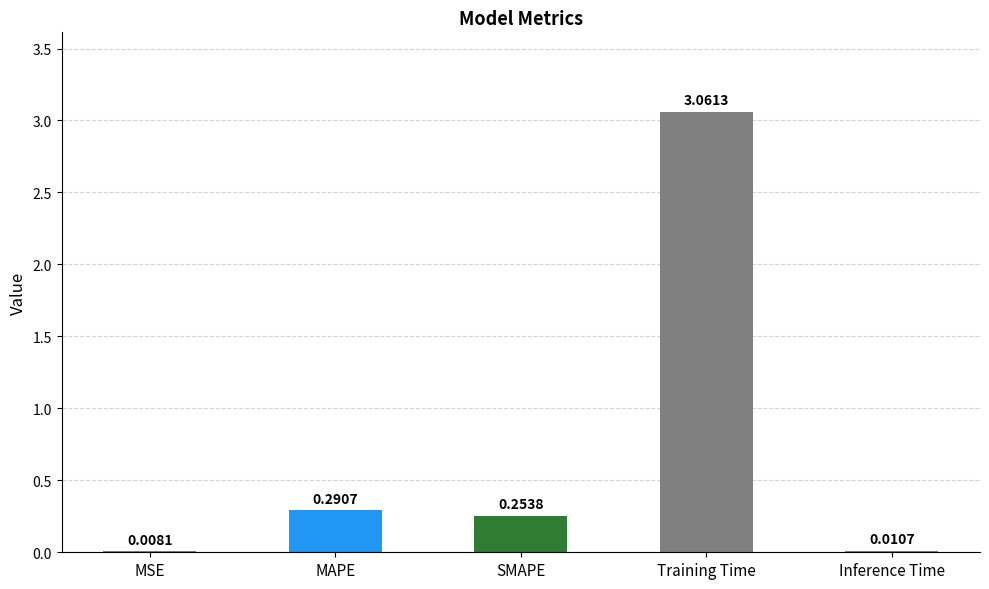

Between MSE and MAPE, which is larger?

MAPE